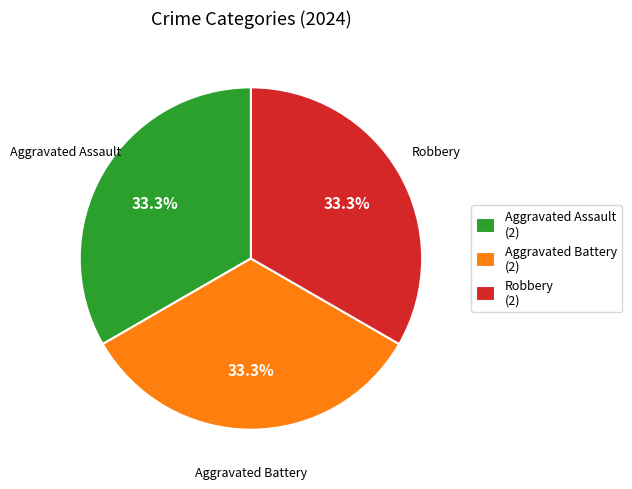

To the nearest percent, what is the average slice percentage?

33%